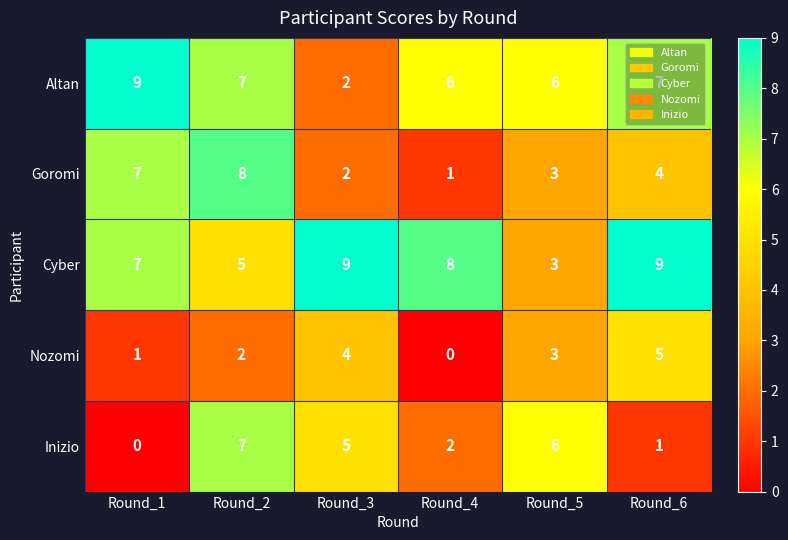

What is the greatest value displayed?

9